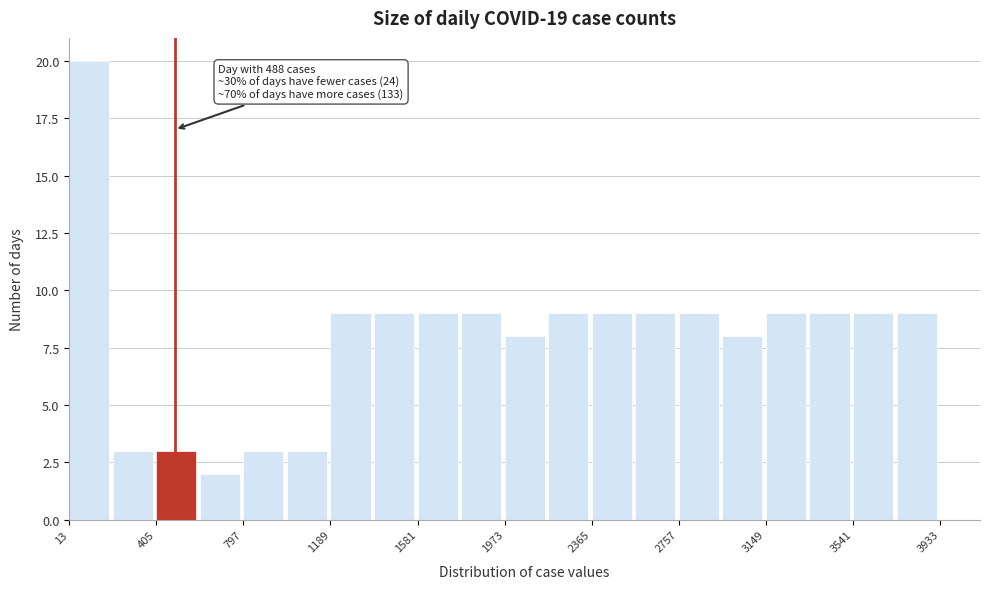

Around what value on the x-axis is the tallest bar? Give the approximate position of its centre, as read against the axis.

100